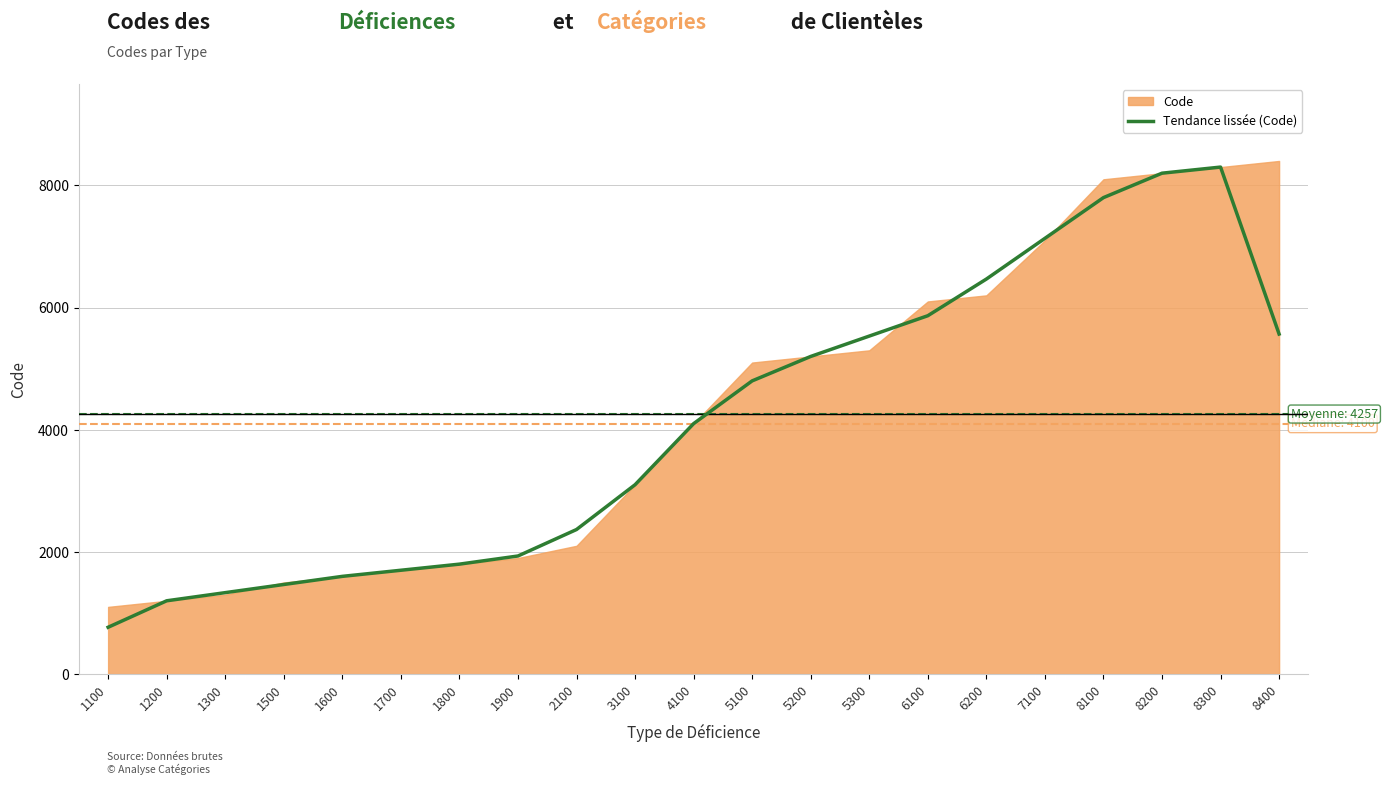

True or false: there are more than 1 points higher than both neighbors.

False